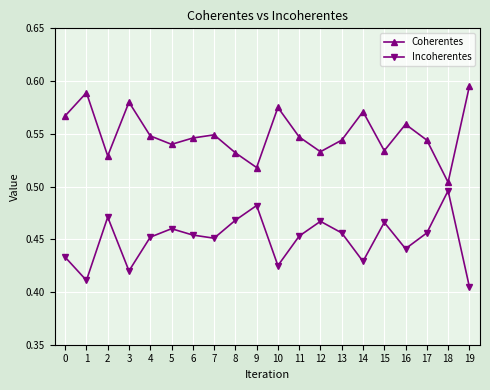

Where is the first local minimum for Incoherentes?

1